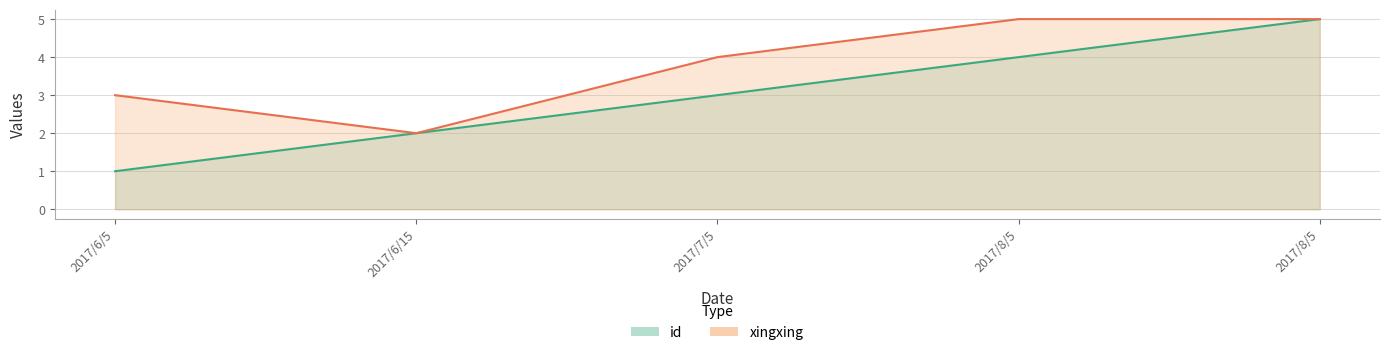

What is the maximum value for id?

5